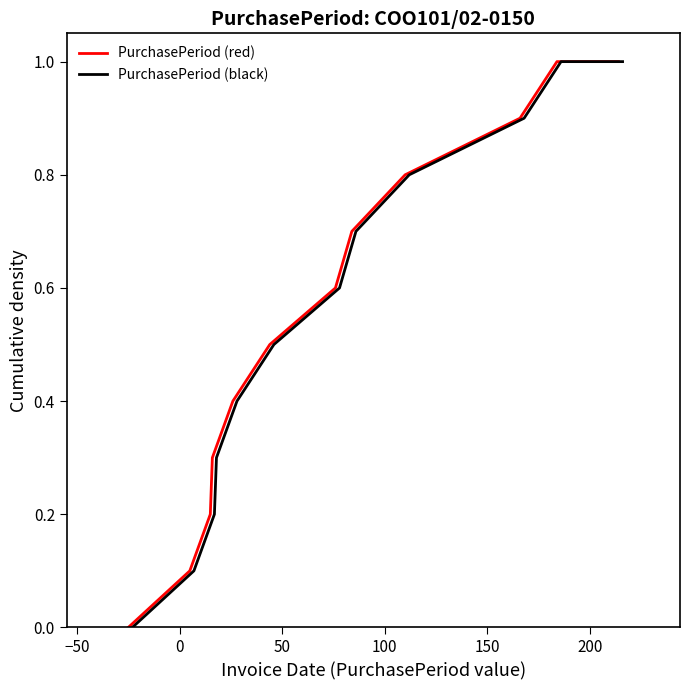

What is the value of the PurchasePeriod (red) point at the 4th from the left?

0.3